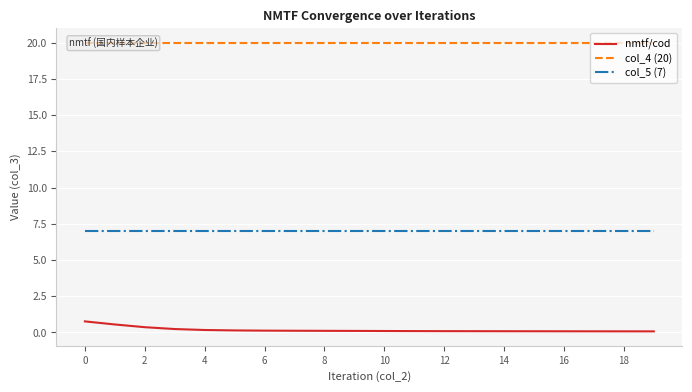

Which series has the largest total across all categories?

col_4 (20)